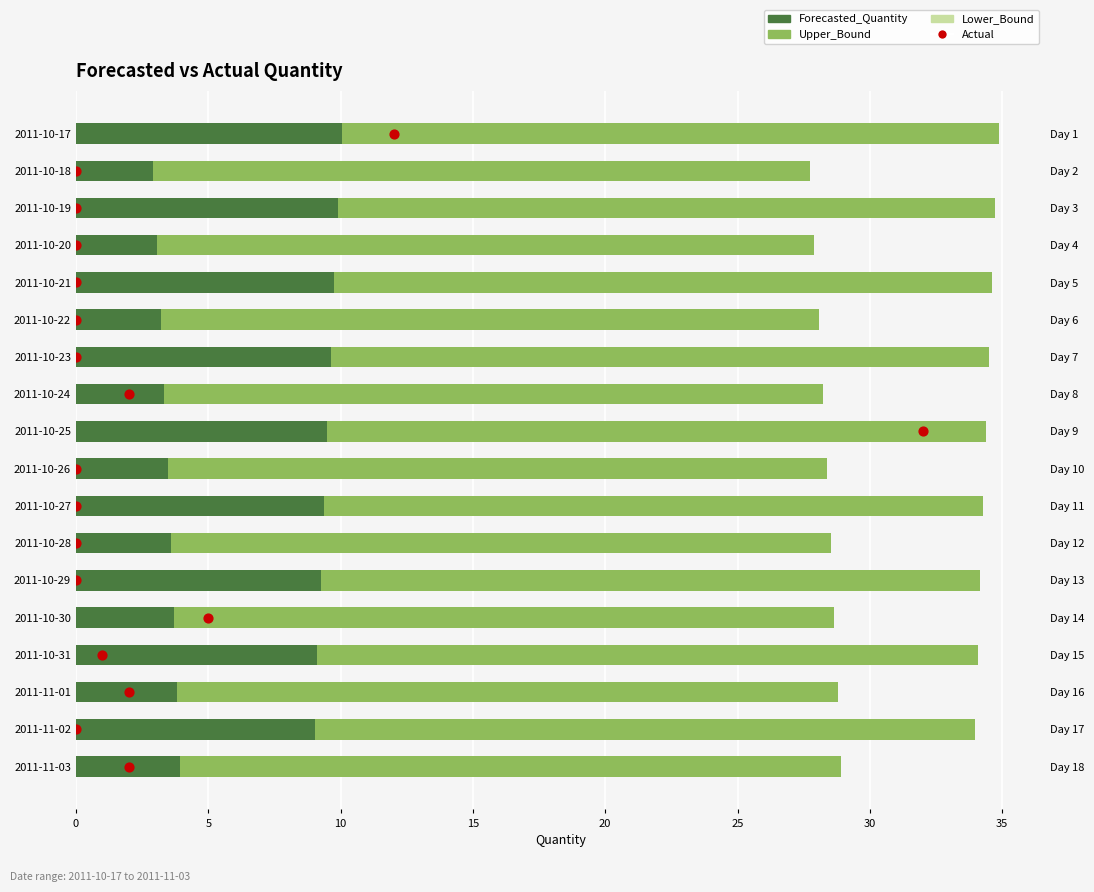

Which series contains the lowest Y value?

Actual